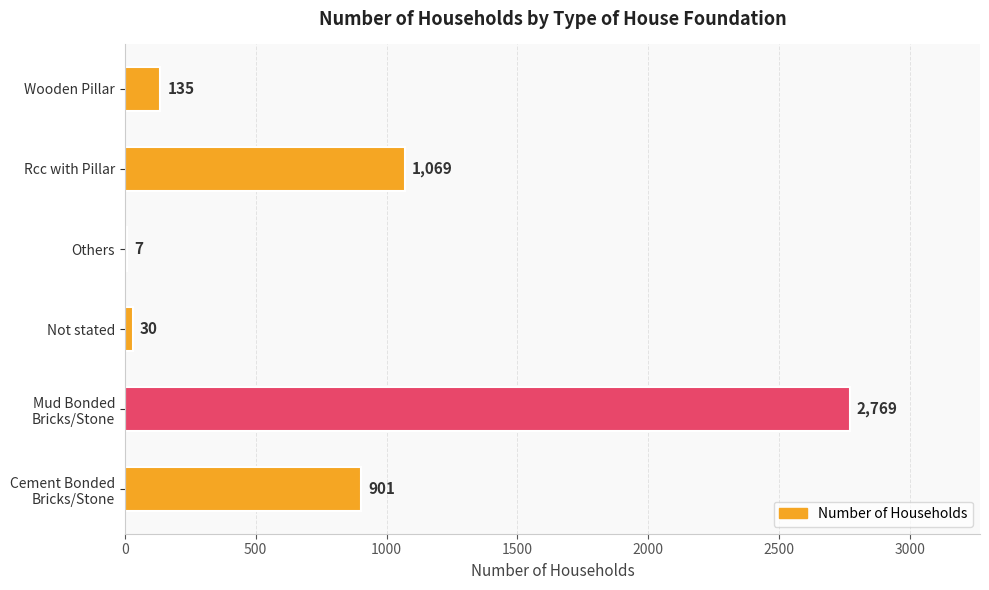

Are the bars horizontal?

Yes